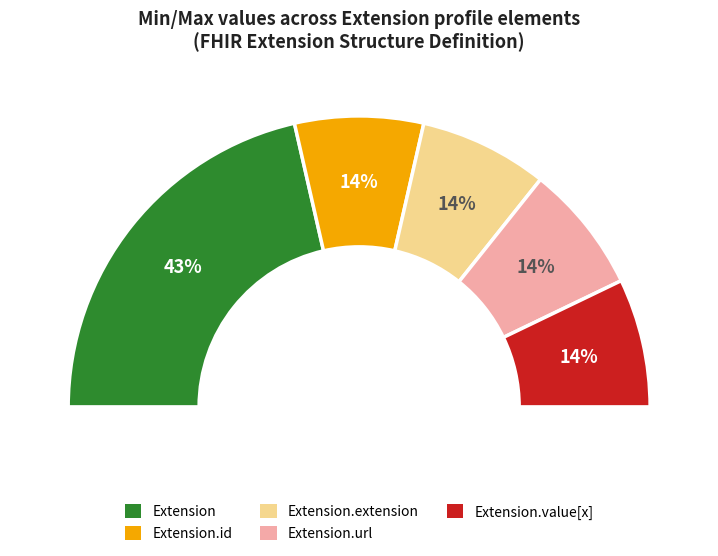

Does Extension.url represent more than half of the total?

No